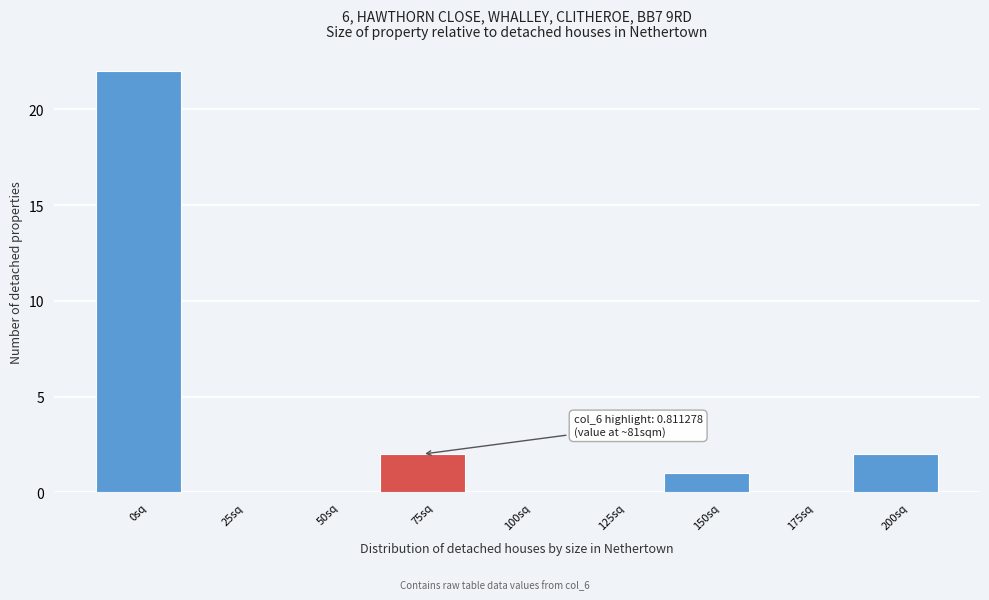

Reading left to right, transcribe all the data shown in this chart.

0sq=22	25sq=0	50sq=0	75sq=2	100sq=0	125sq=0	150sq=1	175sq=0	200sq=2